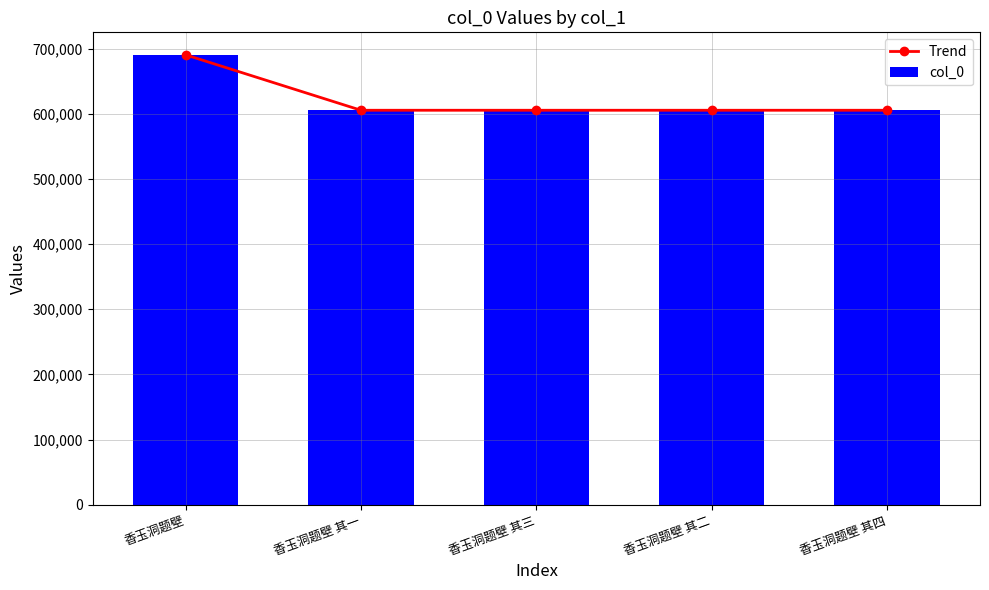

True or false: col_0 has a value of 605544 at 香玉洞题壁 其二.

True